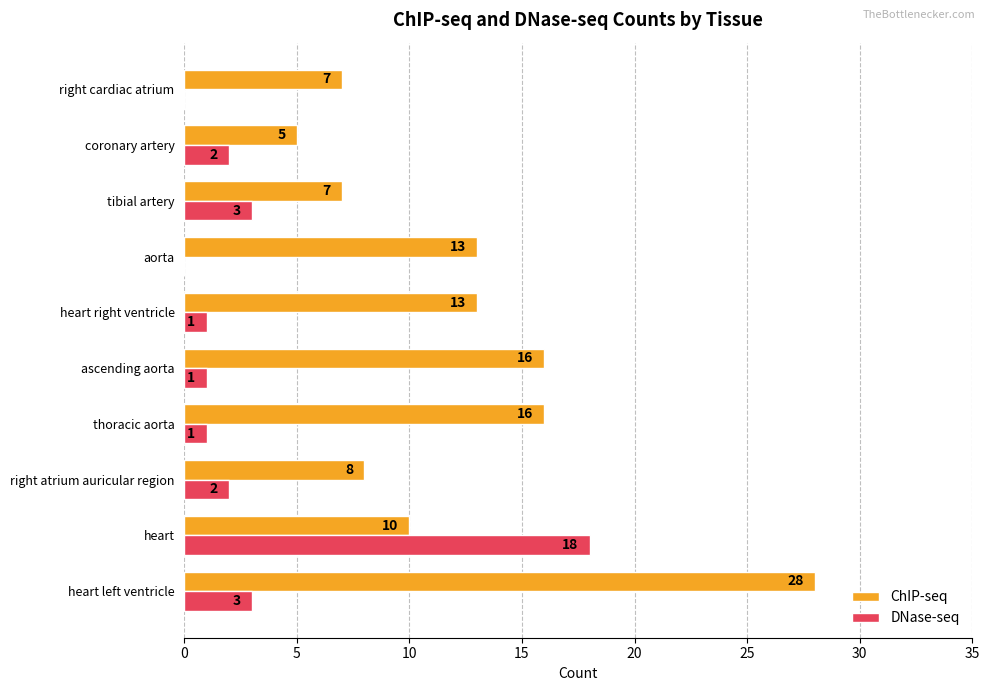

What is the greatest value displayed?

28